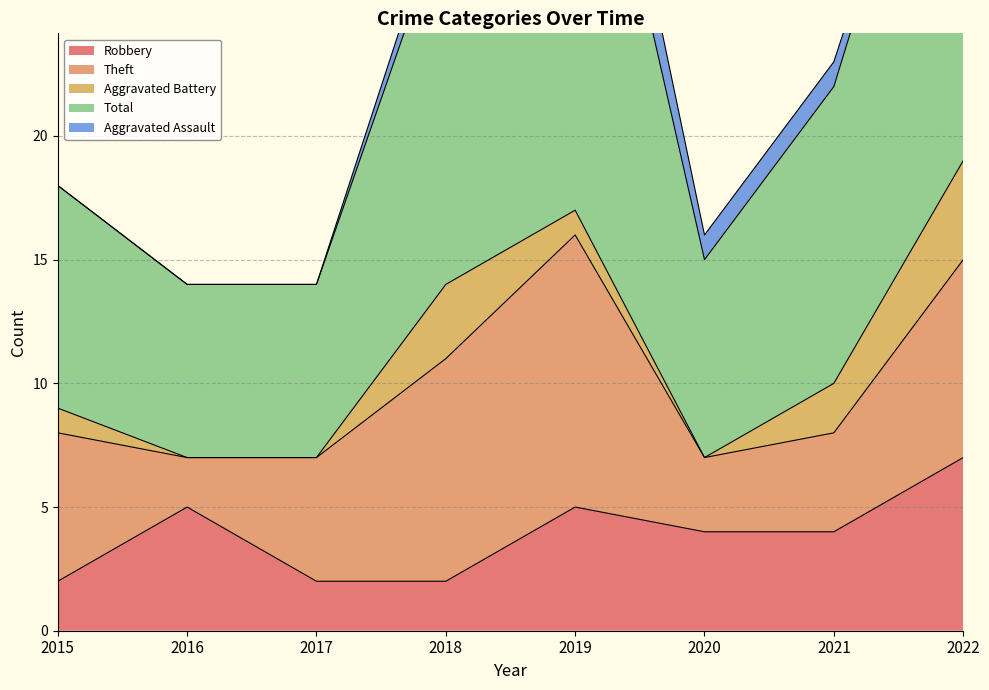

Is it true that Total equals 8 at 2018?

False